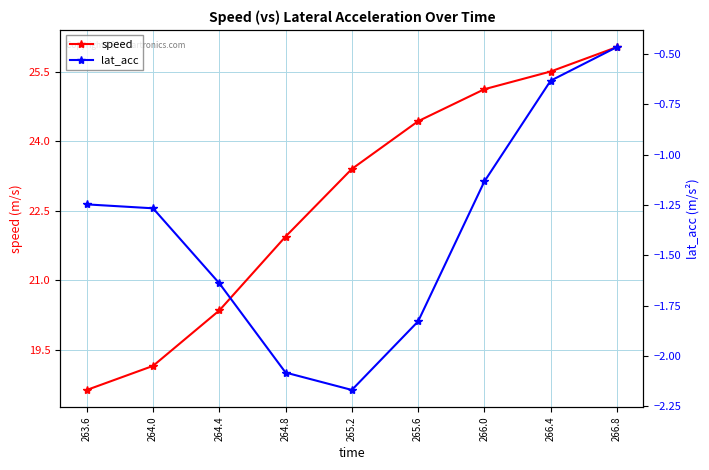

At how many categories does at least one series exceed 8?

9